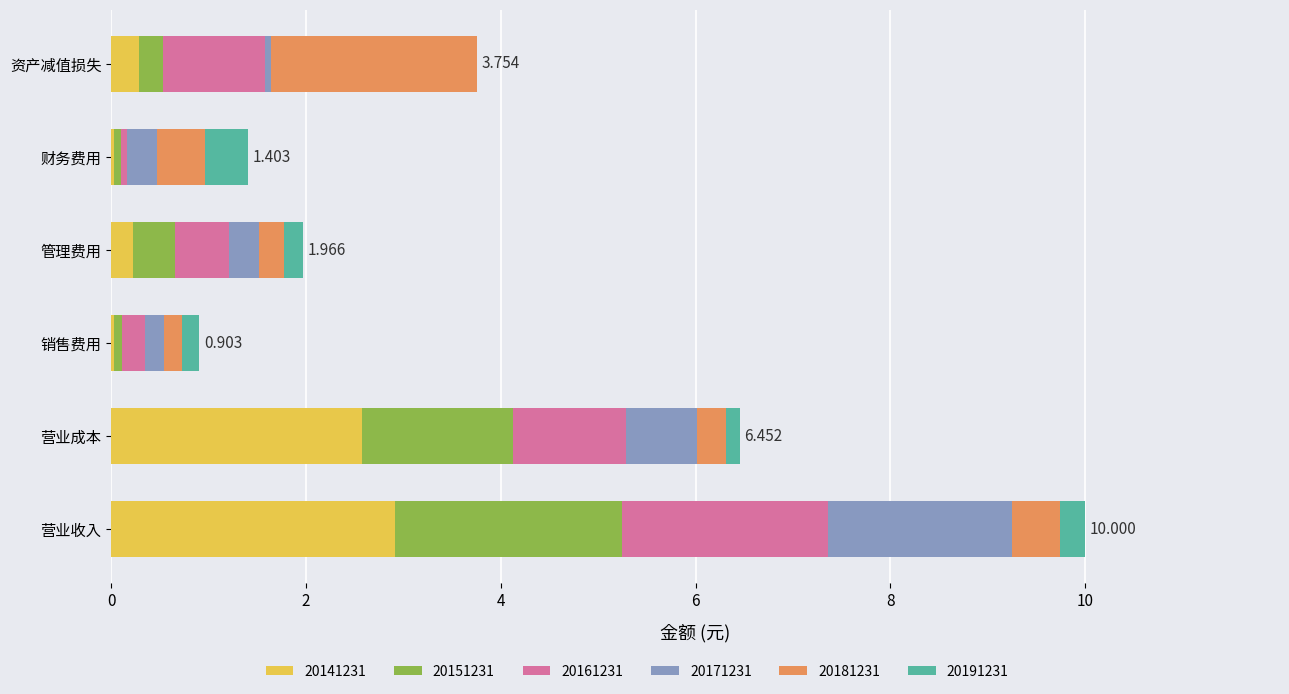

At which category is the sum across all series the highest?

营业收入